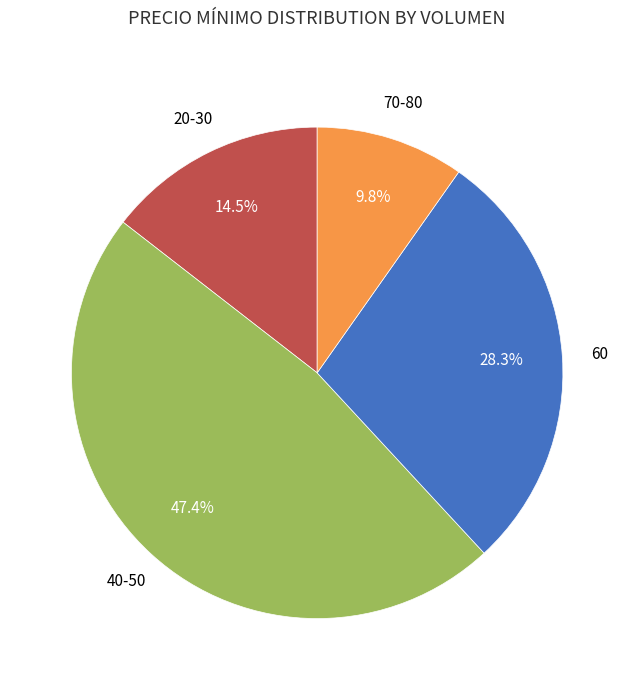

Is there a majority slice in this chart?

No